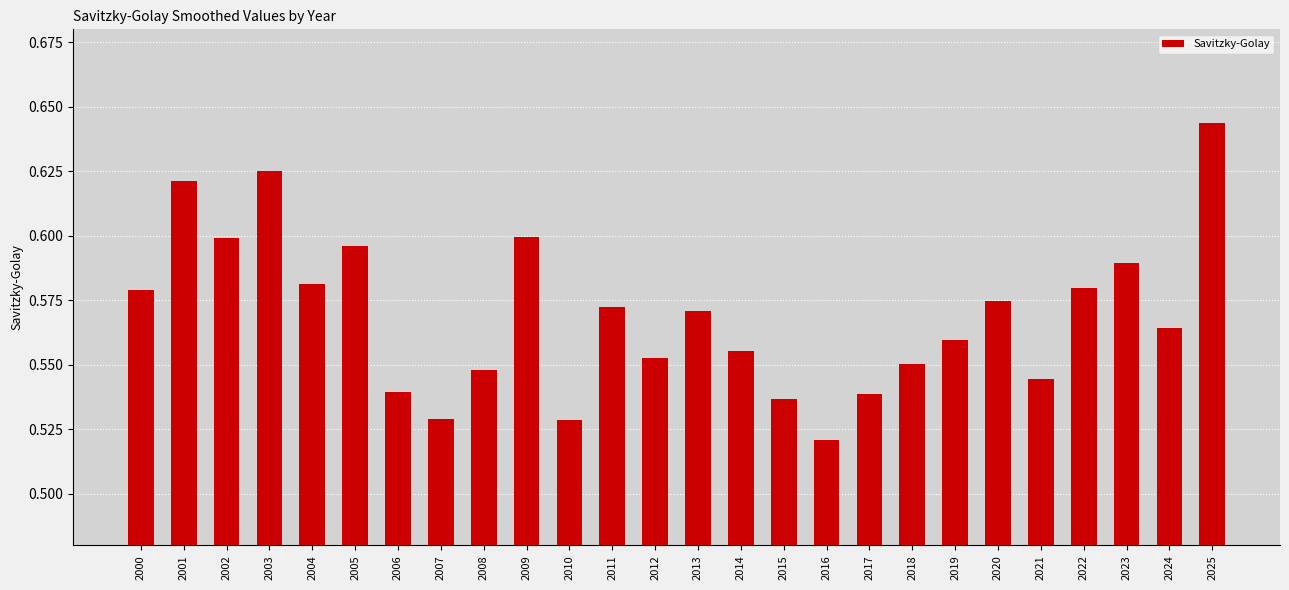

Count the values in the range 0 to 1.

26